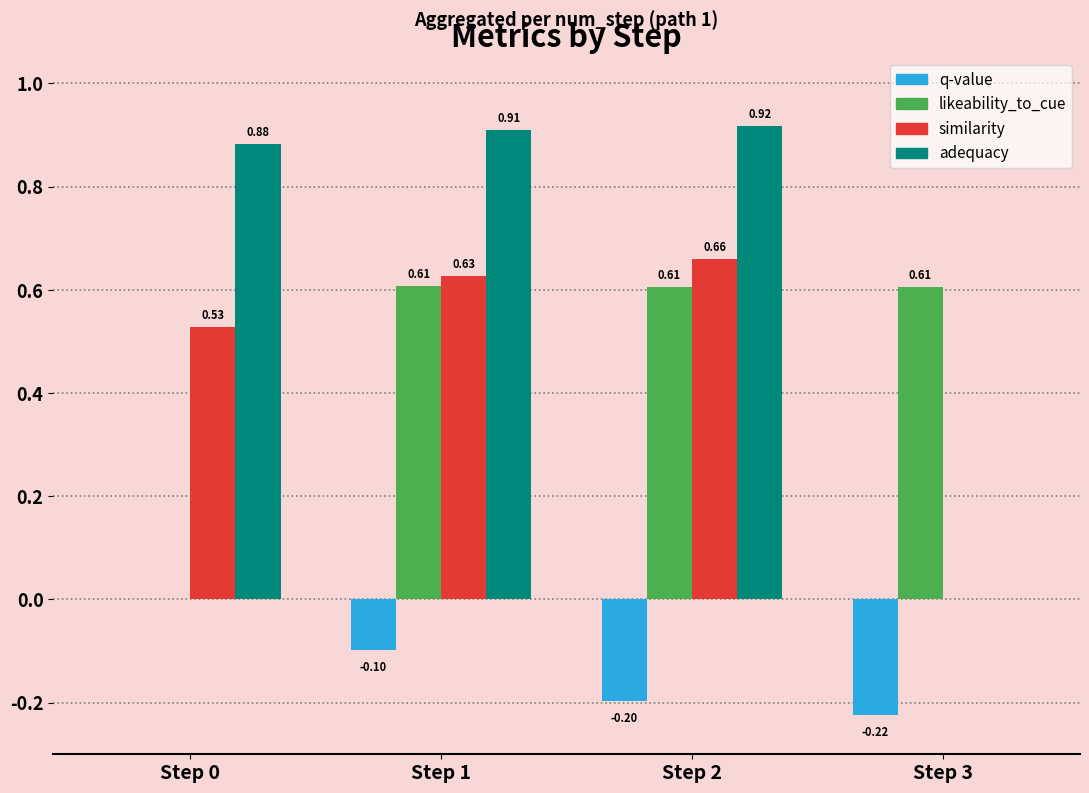

How many likeability_to_cue values are between 0 and 1?

4